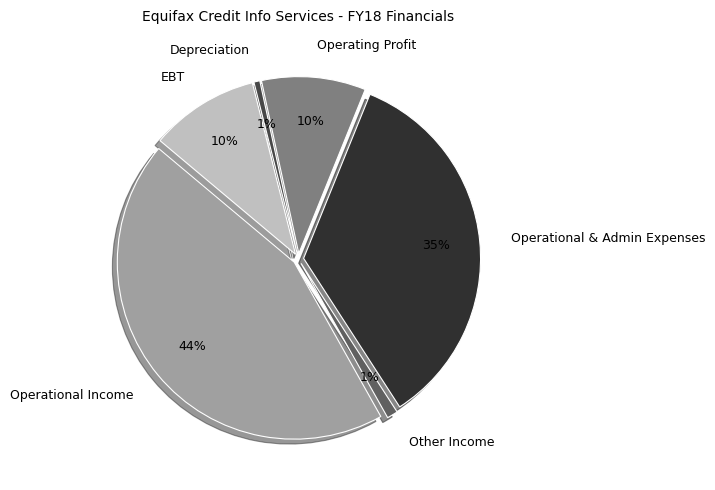

How many slices are in this pie chart?

6